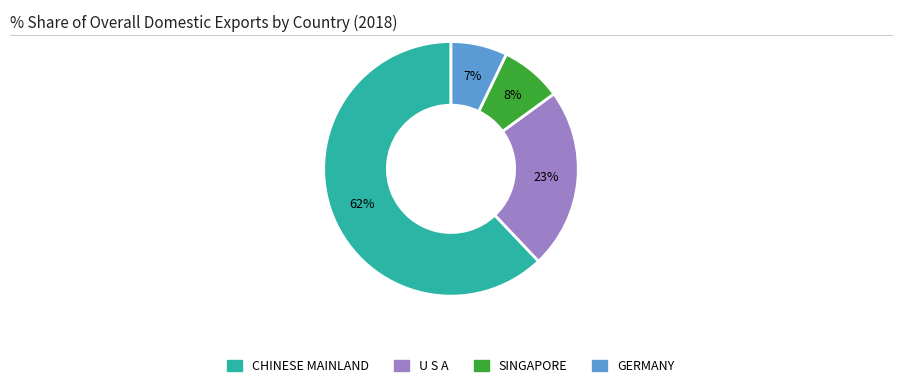

Is there any slice that represents more than half of the pie?

Yes